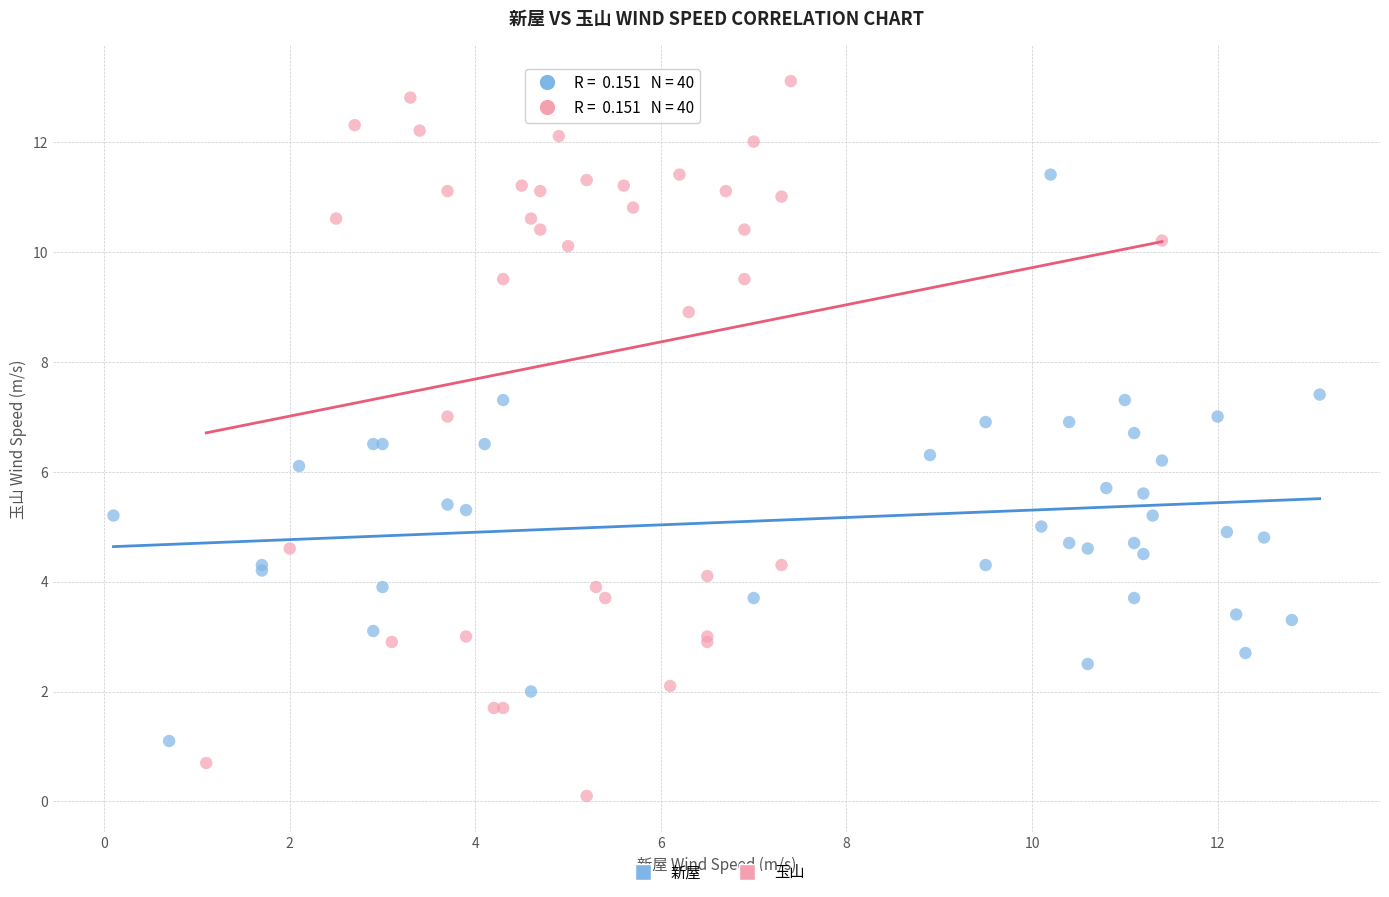

Which series reaches the minimum Y coordinate?

玉山